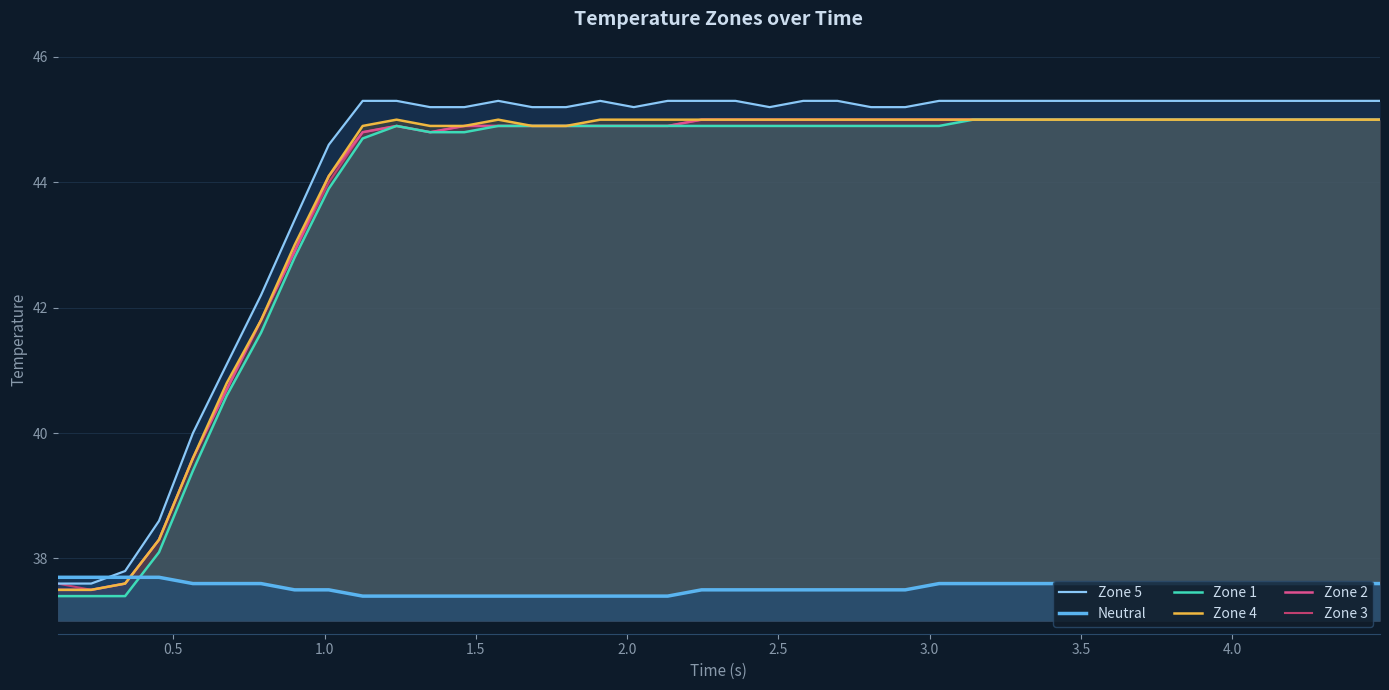

What is the greatest value displayed?

45.3